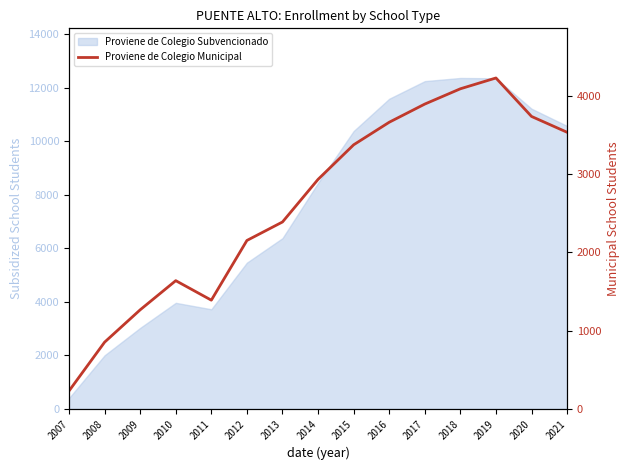

True or false: the data has more than 1 interior local peaks.

True